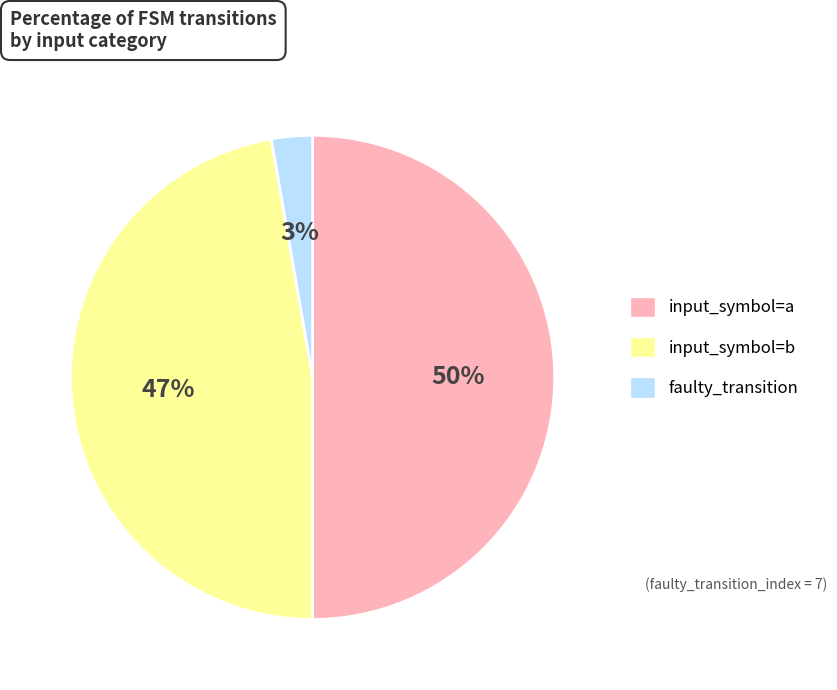

Is the sum of input_symbol=b and input_symbol=a greater than half?

Yes